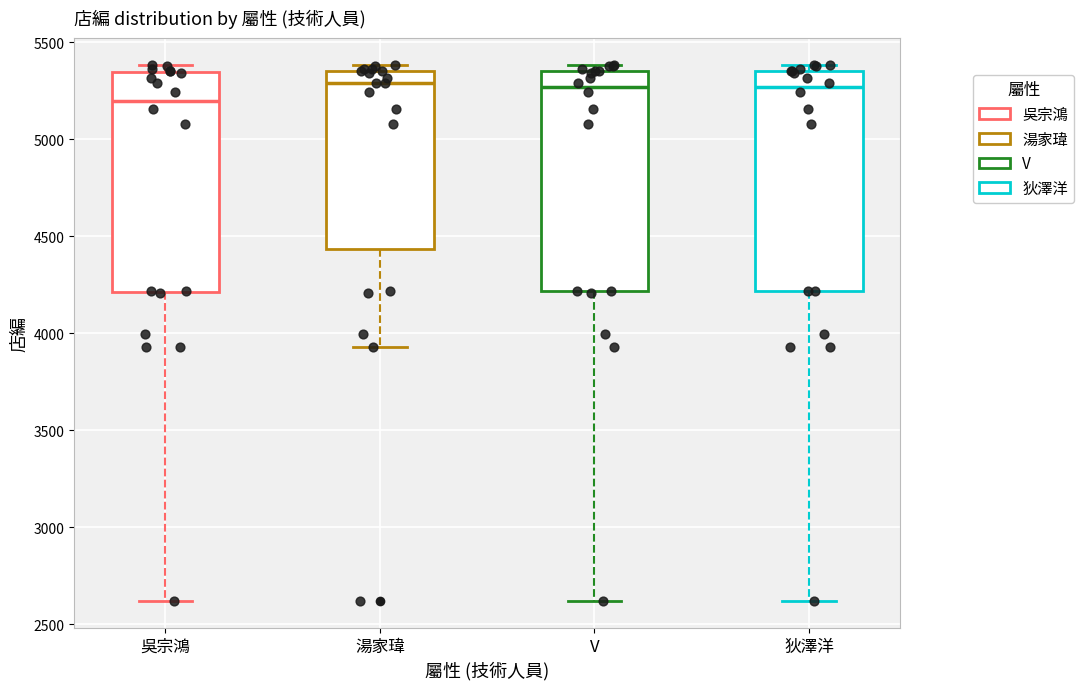

Reading left to right, transcribe this box plot: for each box, give where its median line is, the range the box spans, and where its two whiskers end, as read against the y-axis. The values are not printed on the chart, so give them approximately, as read against the axis.

吳宗鴻: median 5200, box 4200 to 5350, whiskers 2600 to 5400
湯家瑋: median 5300, box 4450 to 5350, whiskers 3950 to 5400
V: median 5250, box 4200 to 5350, whiskers 2600 to 5400
狄澤洋: median 5250, box 4200 to 5350, whiskers 2600 to 5400